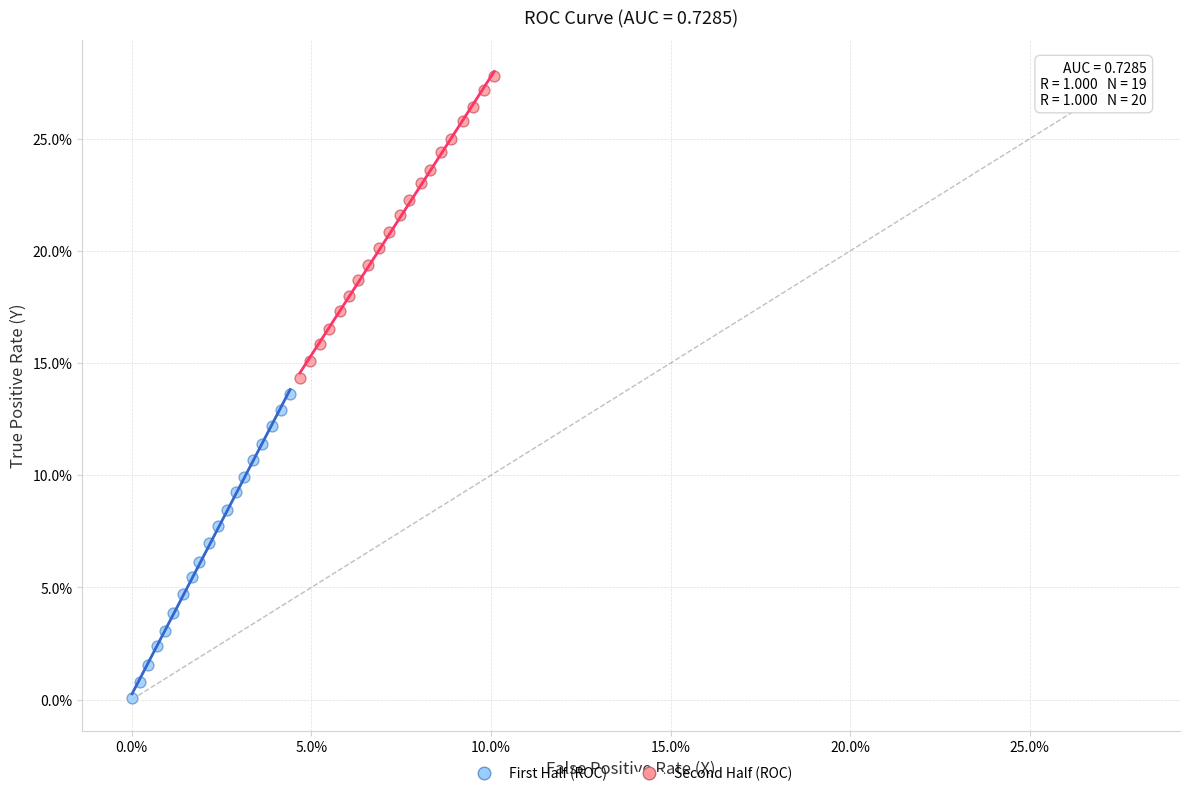

What are all the series names shown in the legend?

First Half (ROC), Second Half (ROC)